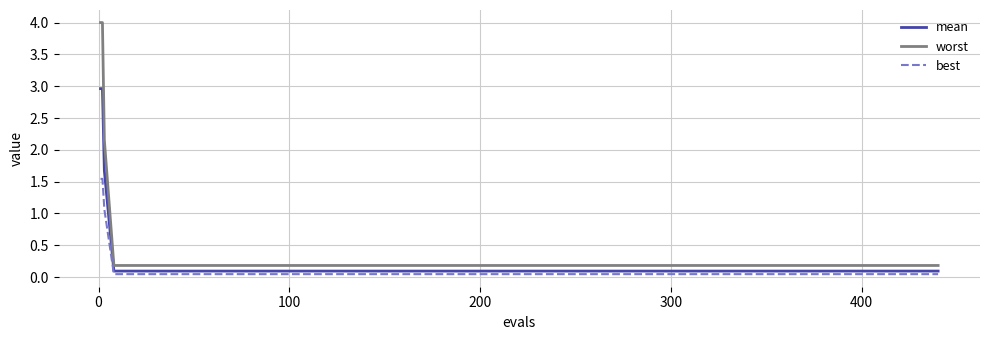

List the series in order of their overall mean, highest first.

worst, mean, best